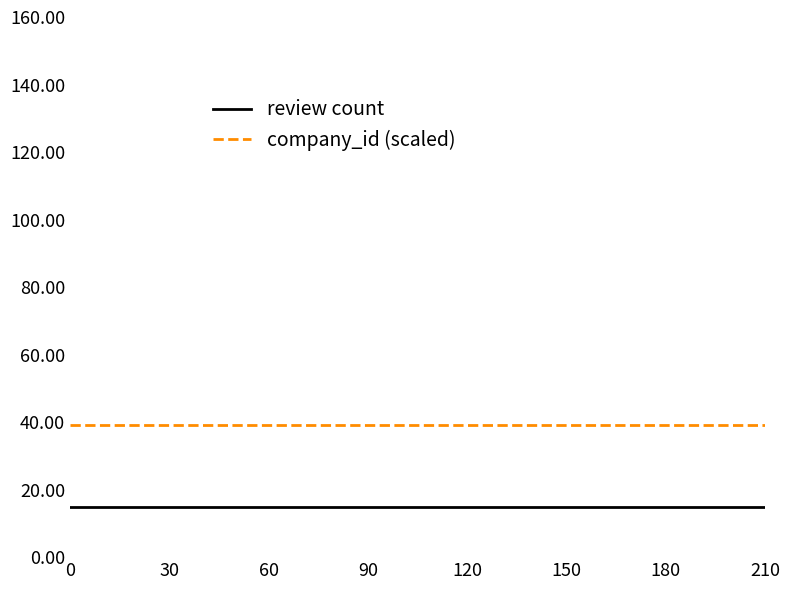

True or false: review count and company_id (scaled) intersect in this chart.

False